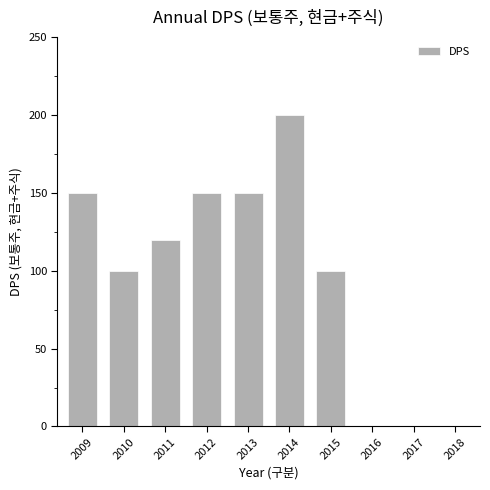

What is the greatest value displayed?

200